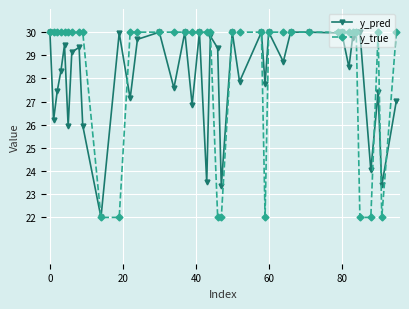

How many distinct data groups are displayed?

2